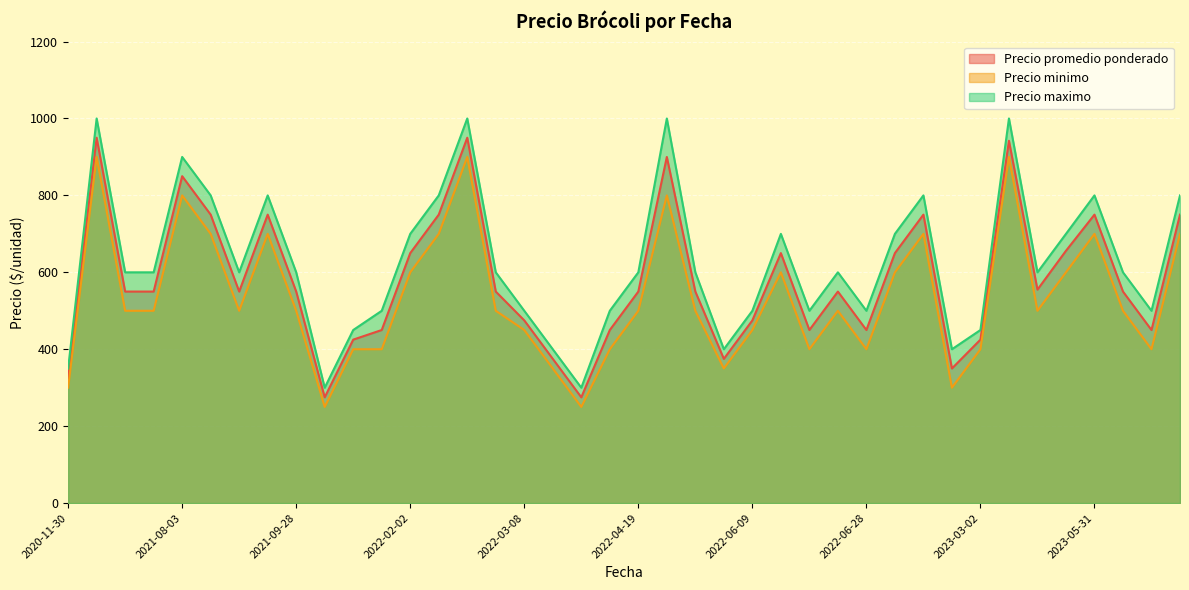

True or false: Precio promedio ponderado and Precio minimo intersect in this chart.

False